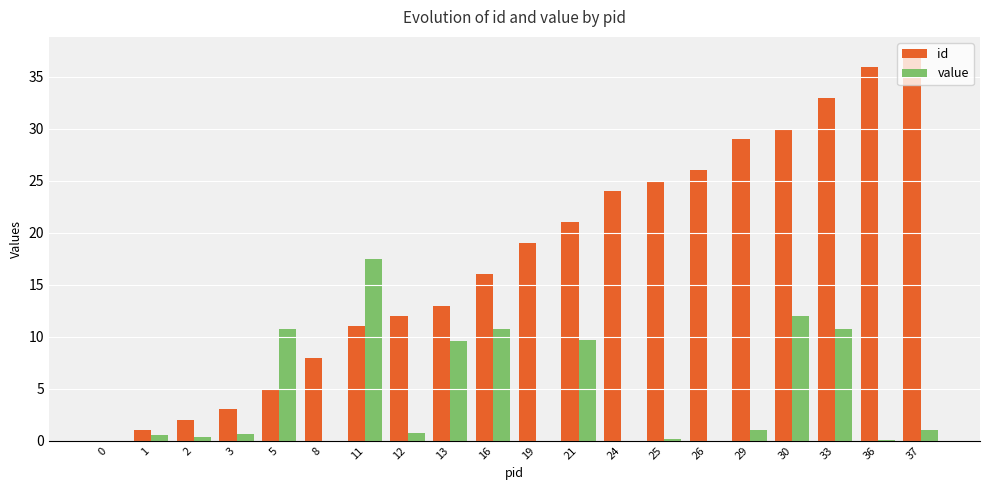

What is the maximum value for id?

37.0